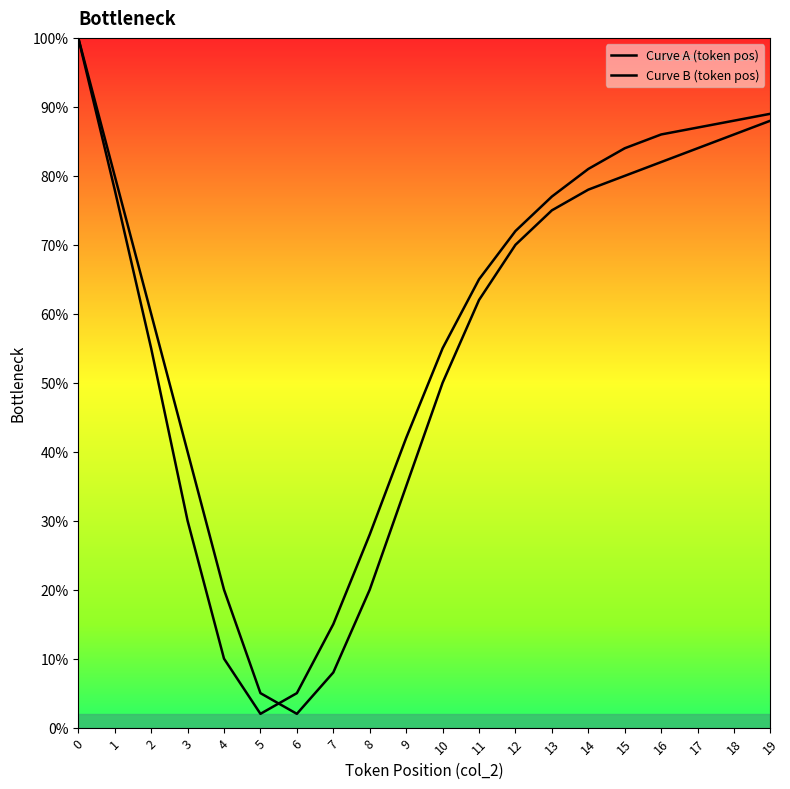

What is the average value of the Curve B (token pos) series?

57